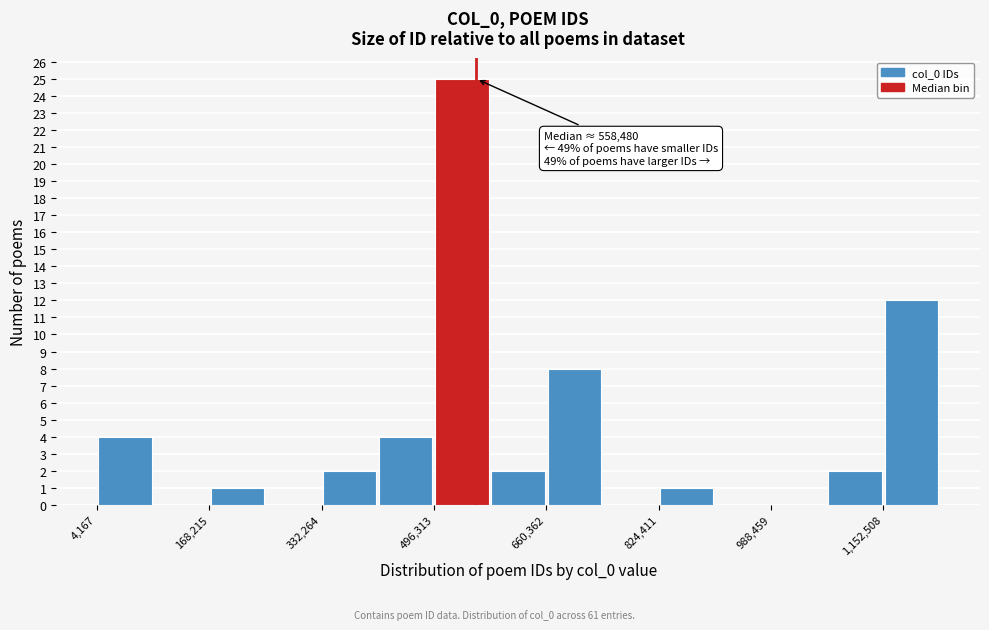

Which range on the x-axis has the tallest bar?

500000 to 580000